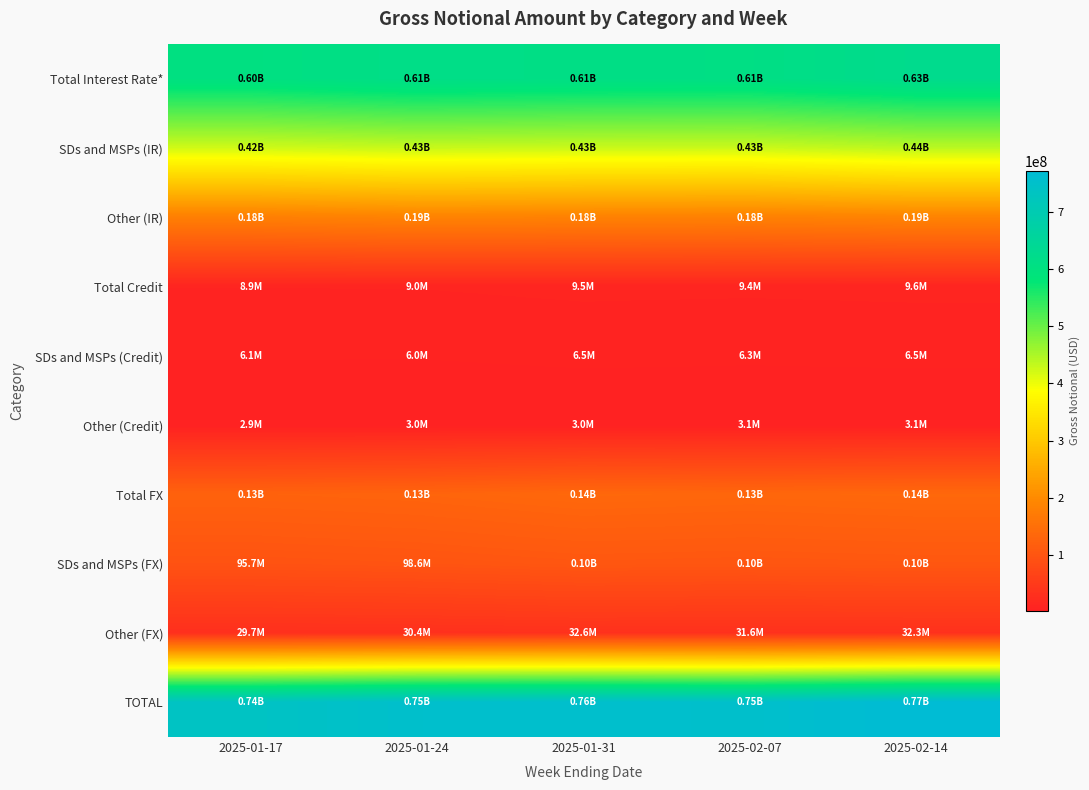

Which series has the largest range (max minus min)?

TOTAL